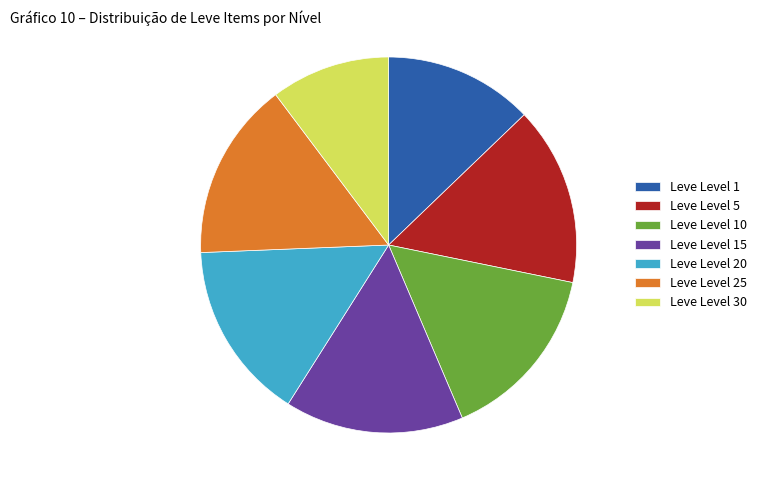

Which has a higher value, Leve Level 10 or Leve Level 30?

Leve Level 10